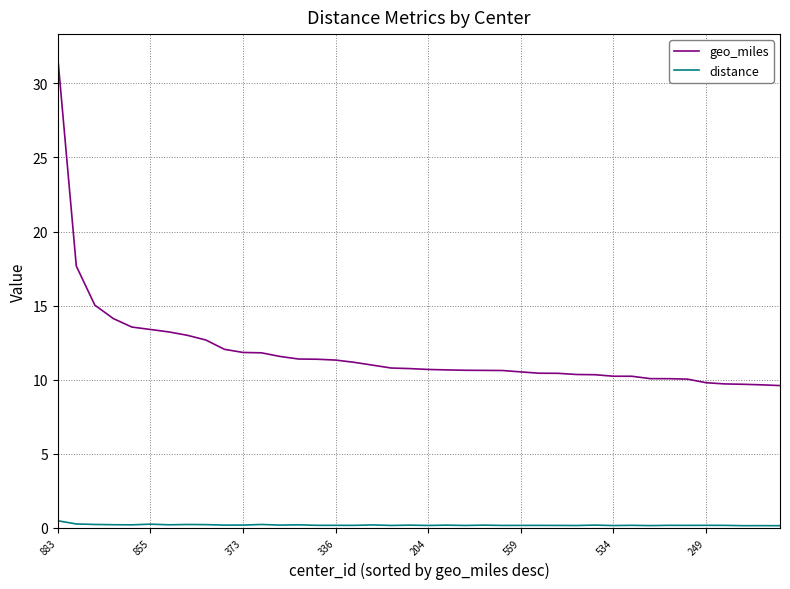

List the series in order of their peak value, highest first.

geo_miles, distance